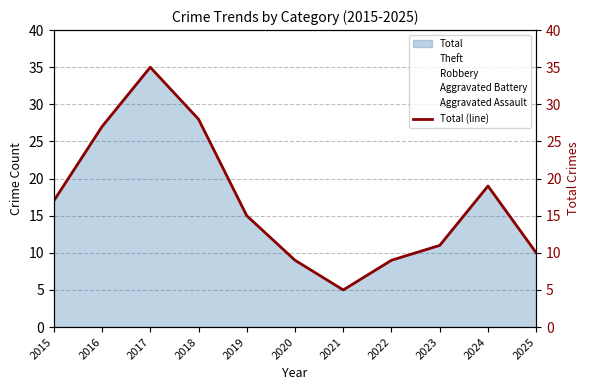

What is the average value?

17